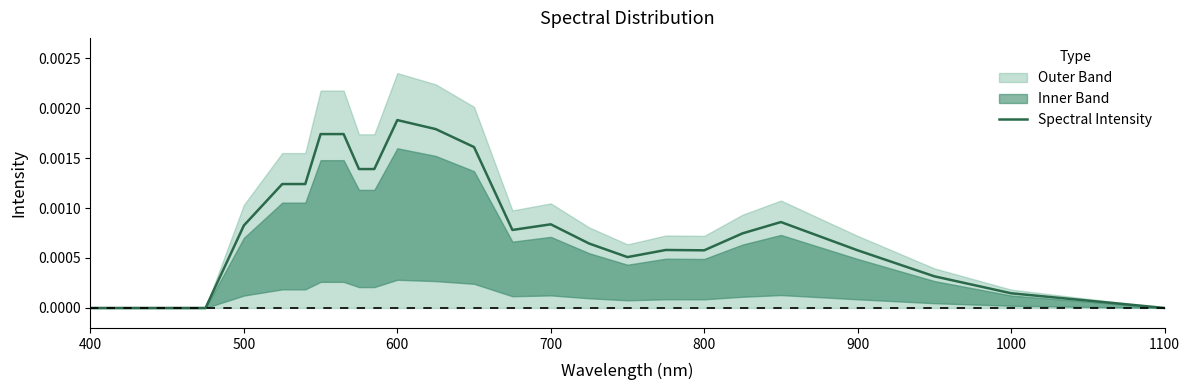

What position from the left is 900?

23